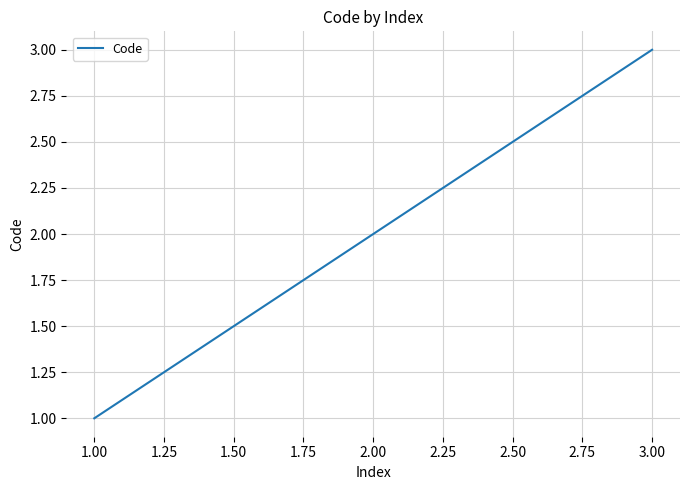

What is the change in value from 1.00 to 3.00?

+2